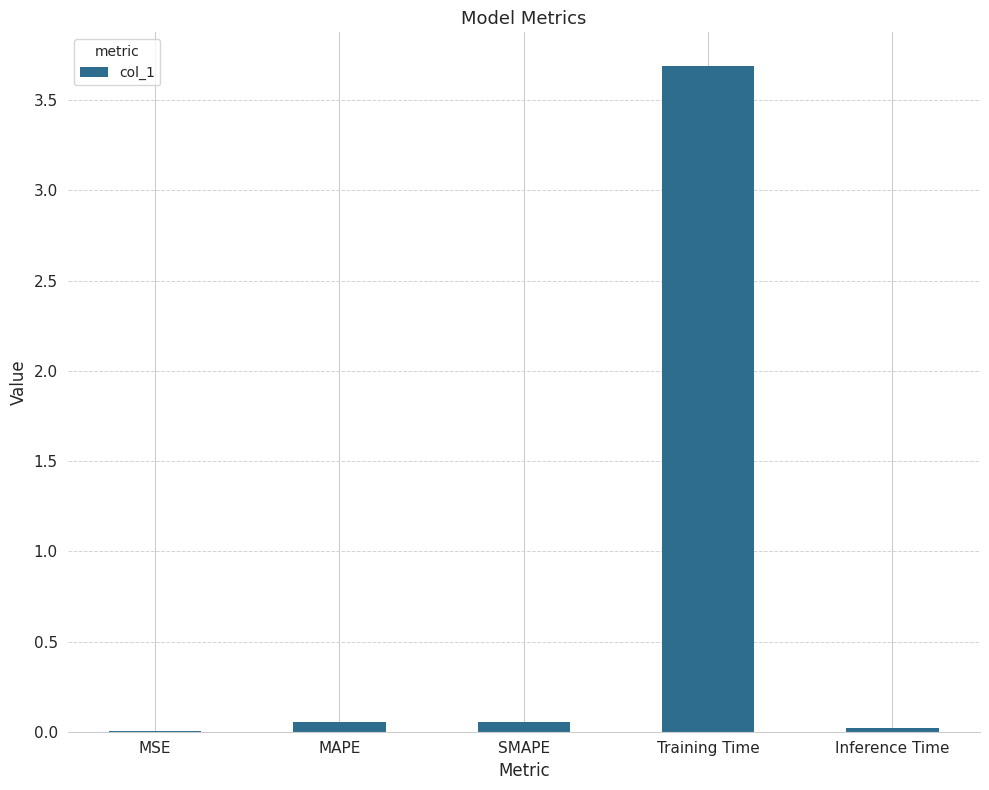

What is the sum of all values?

3.8